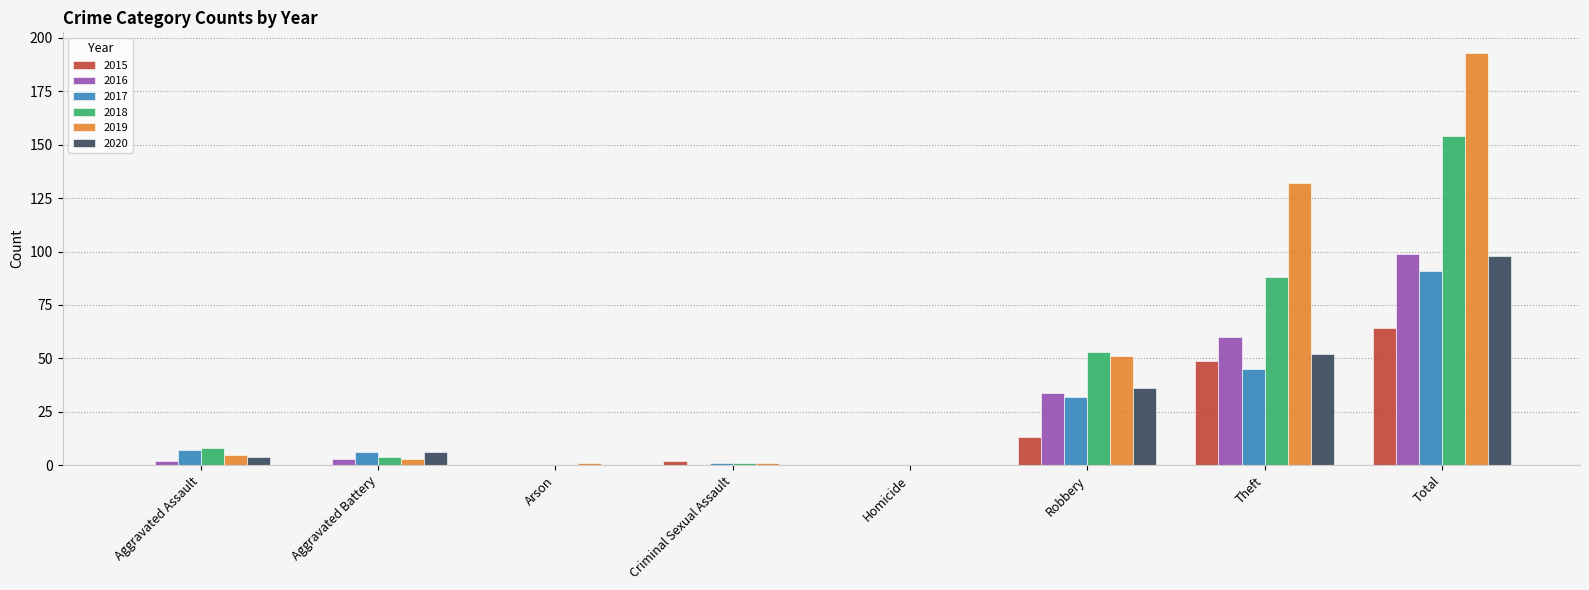

What is the sum of all 2018 values?

308